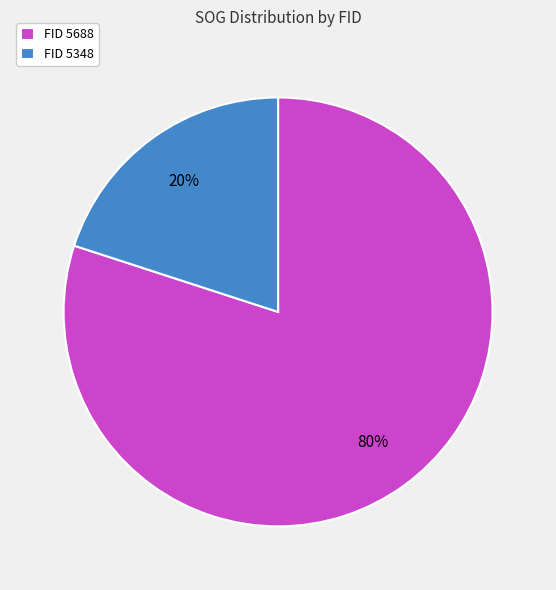

Rank the categories by value from highest to lowest.

FID 5688, FID 5348